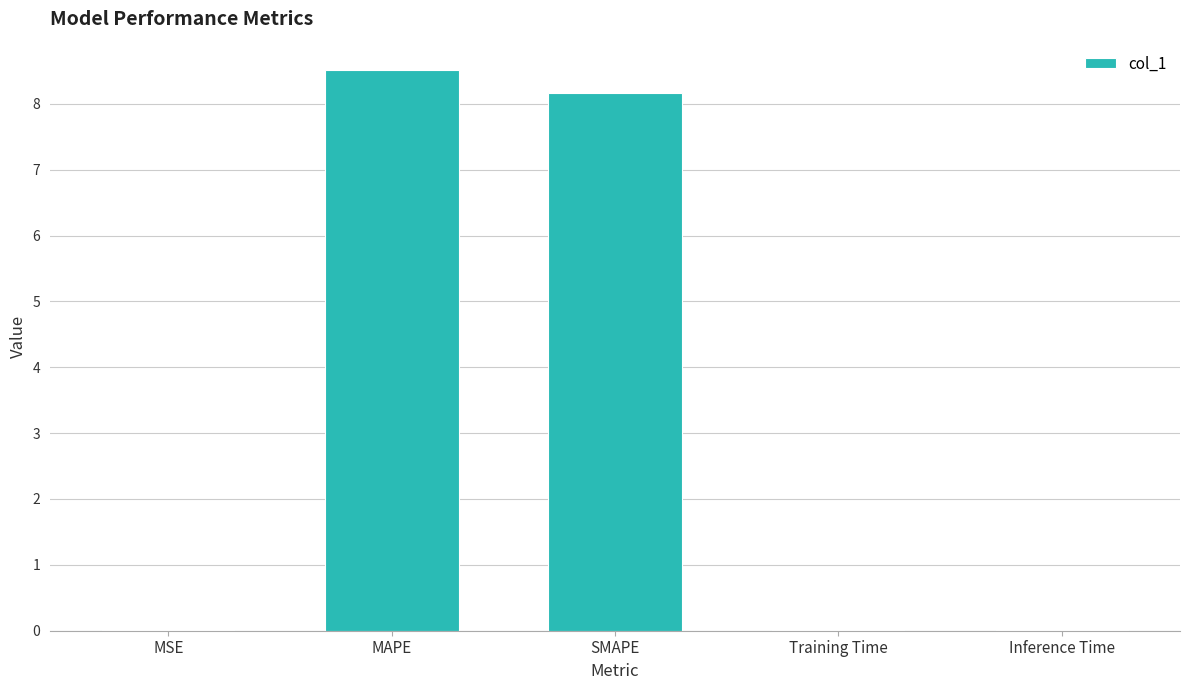

What is the average value?

3.3